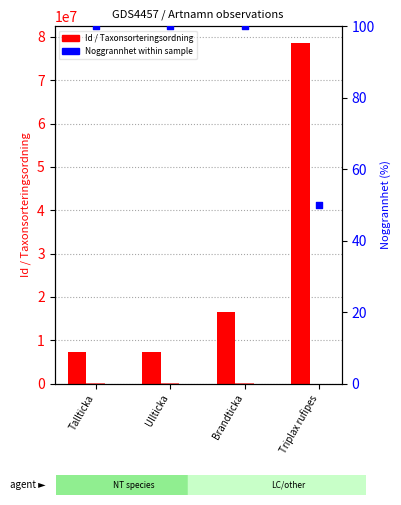

Which series reaches the maximum Y coordinate?

Id